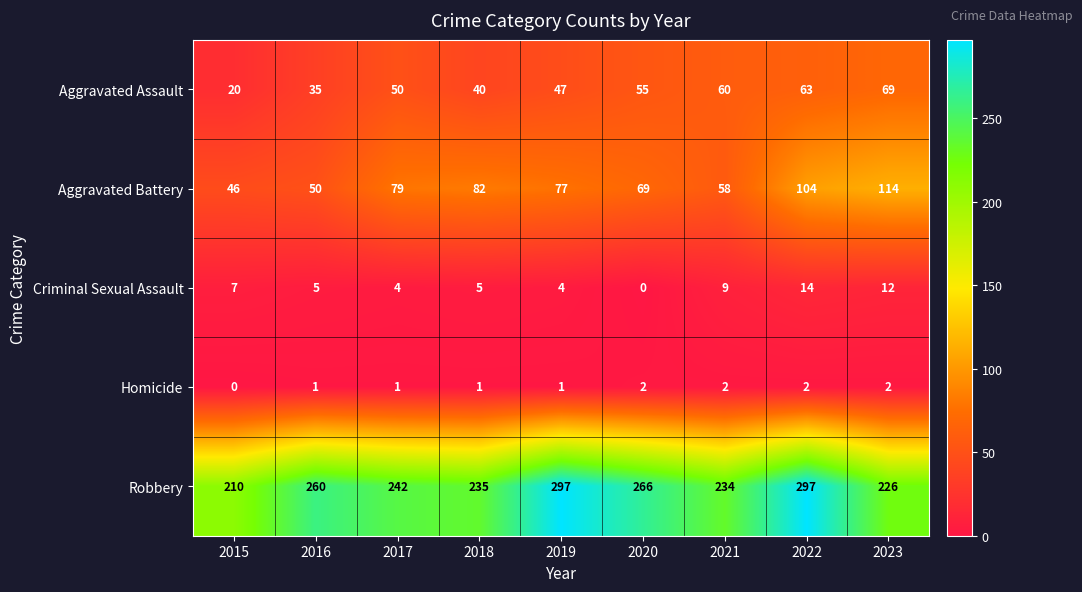

What is the total value across all series at 2015?

283